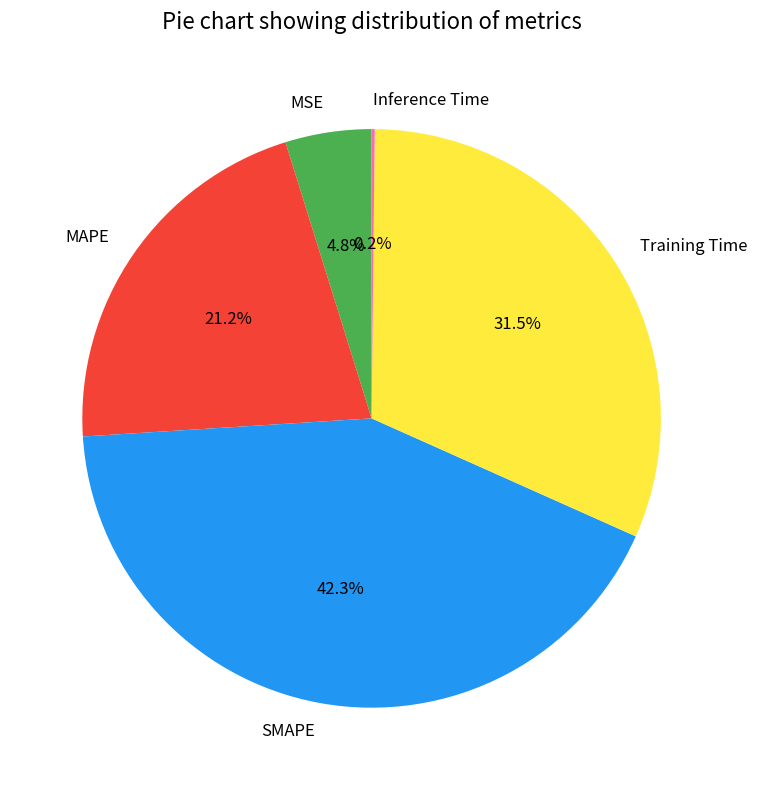

Which slice is the largest?

SMAPE